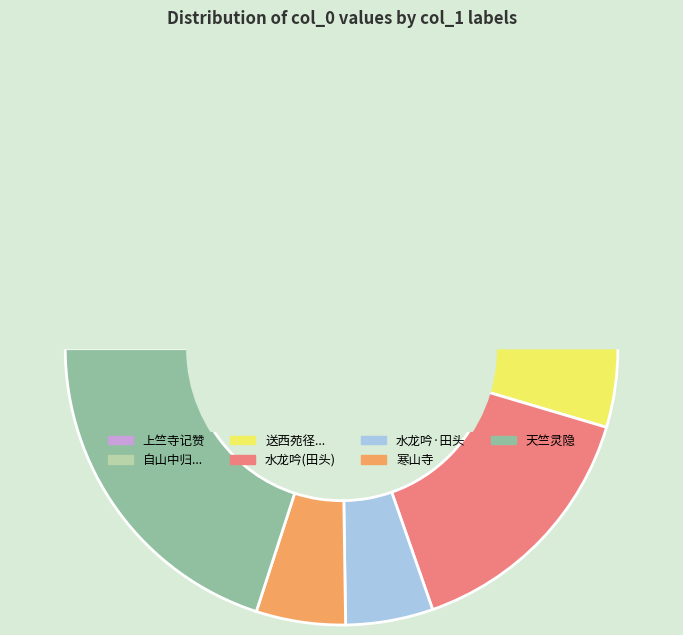

What is the change in value from 水龙吟·田头市龙兴寺记明董尚书越遗事 to 天竺灵隐观鸿渐寺记白香山泉碑?

+813397